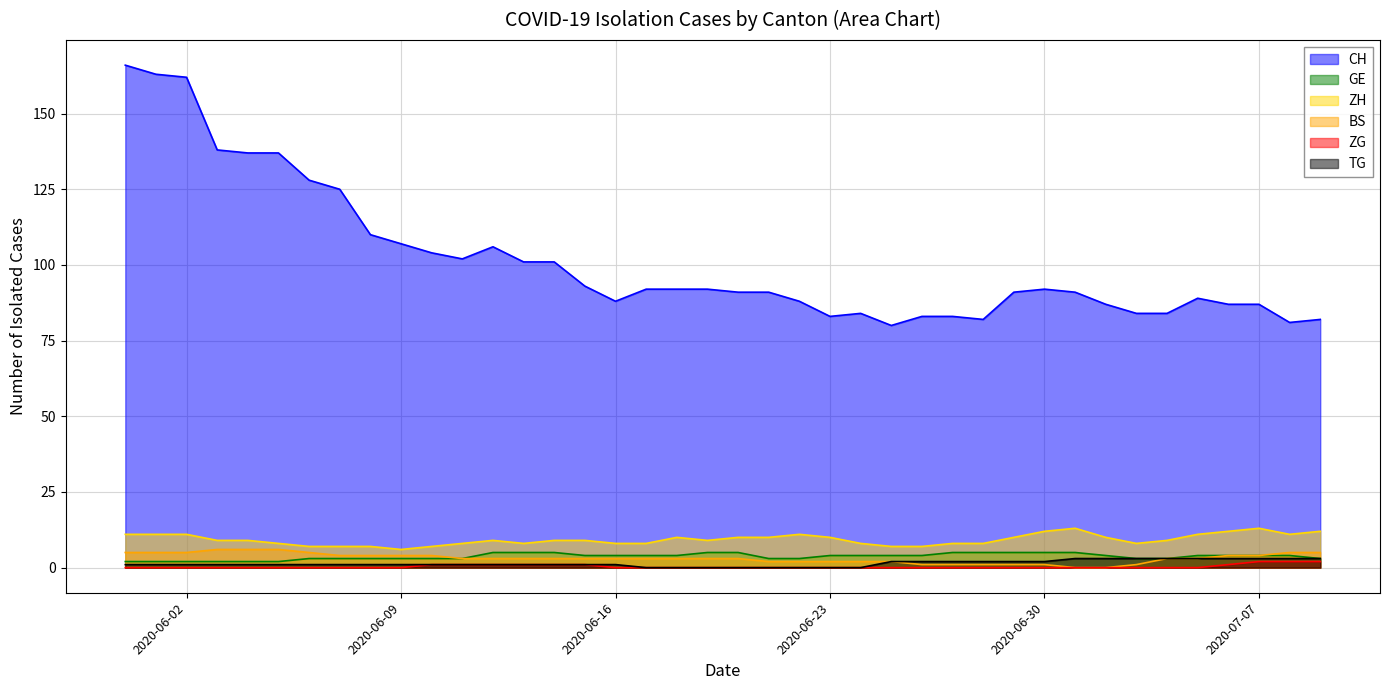

Rank the series by their maximum value, from highest to lowest.

CH, ZH, BS, GE, TG, ZG